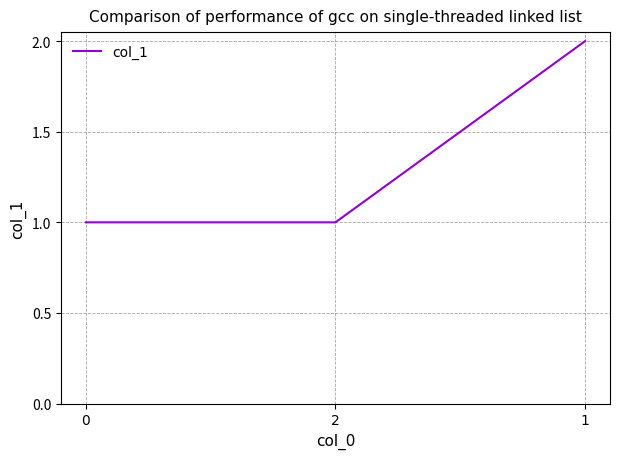

True or false: the data shows 2 at 2.

False